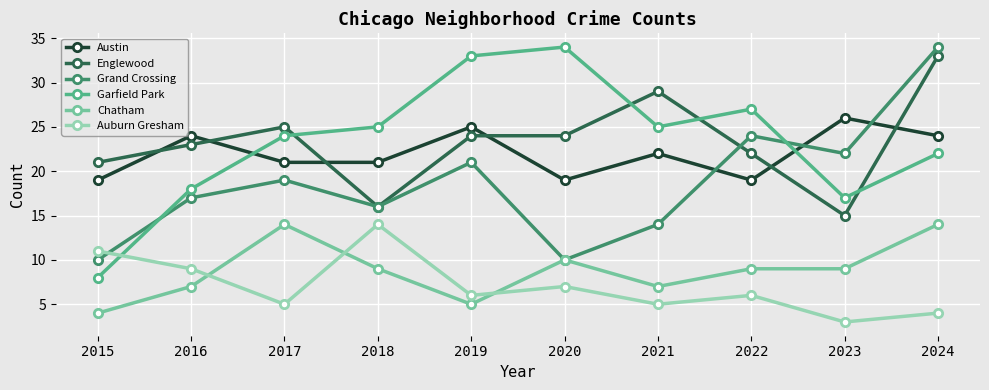

At how many categories does at least one series exceed 30?

3